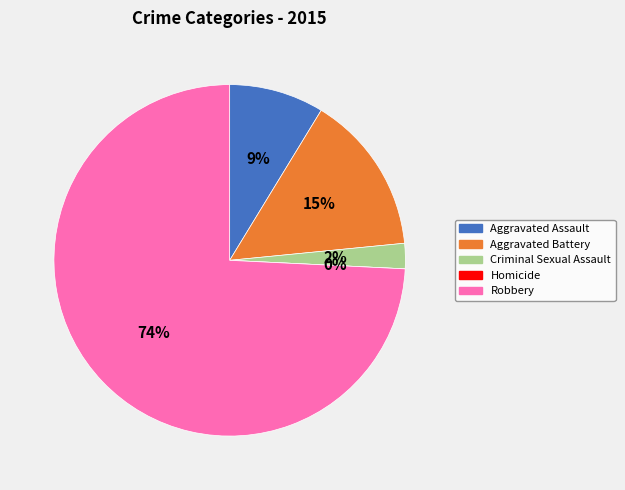

To the nearest percent, what is the average slice percentage?

20%